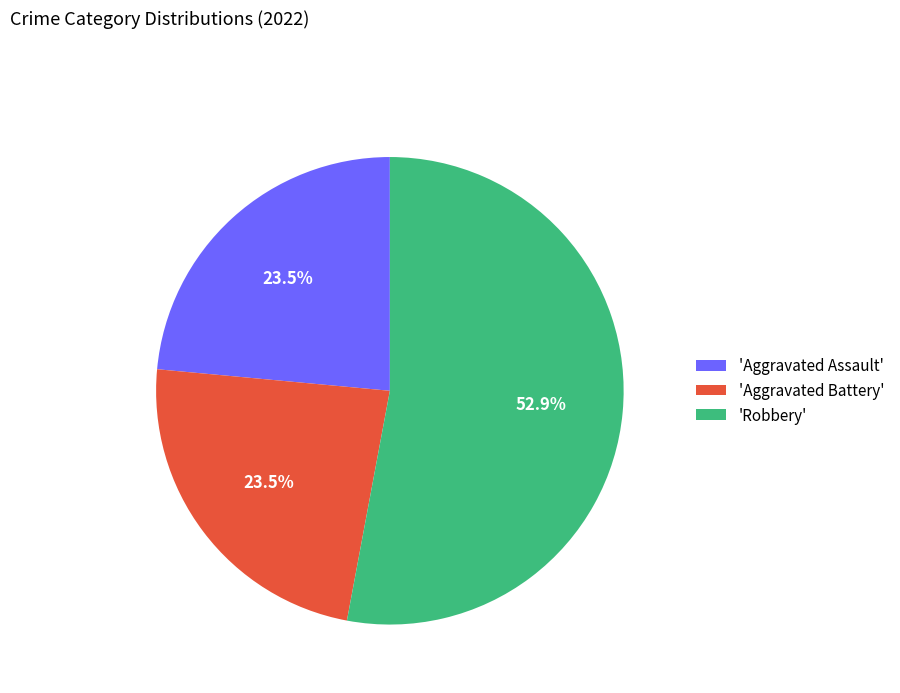

Count the number of slices in the pie.

3